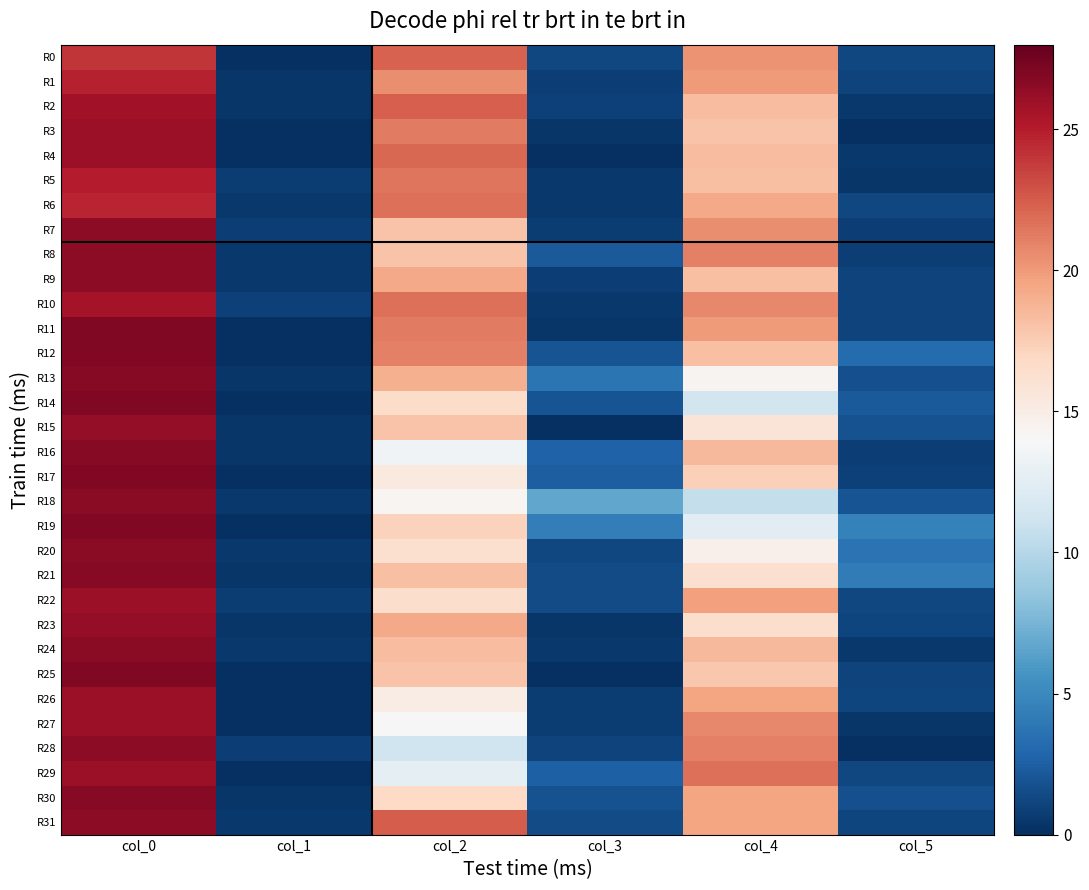

Between col_0 and col_4, which series saw the biggest shift?

R18